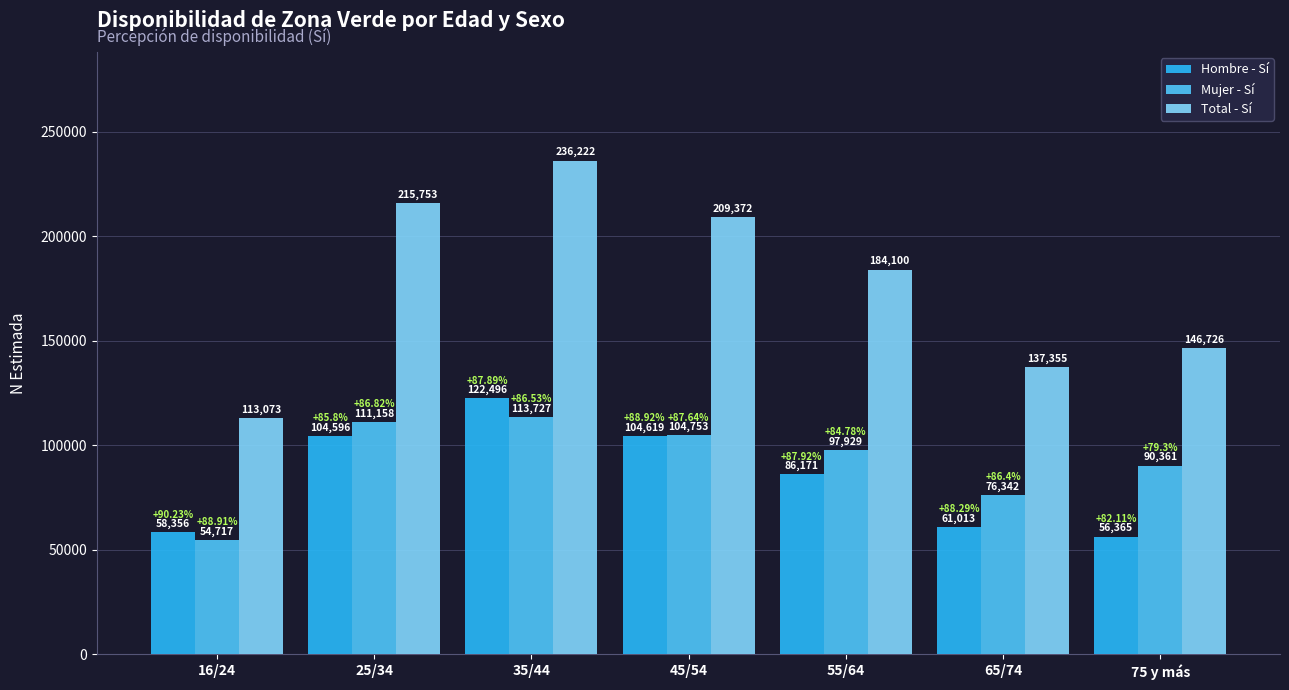

List the series in order of their peak value, highest first.

Total - Sí, Hombre - Sí, Mujer - Sí